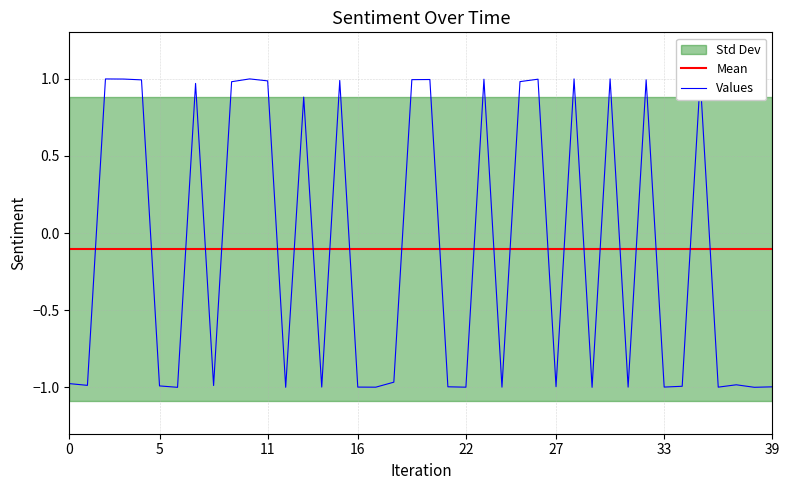

The Mean series shows -0.1 at 16. True or false?

True